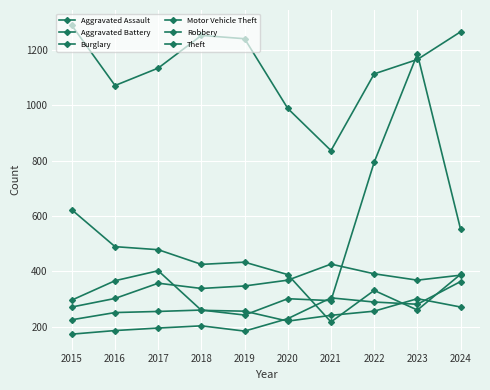

How many distinct data groups are displayed?

6